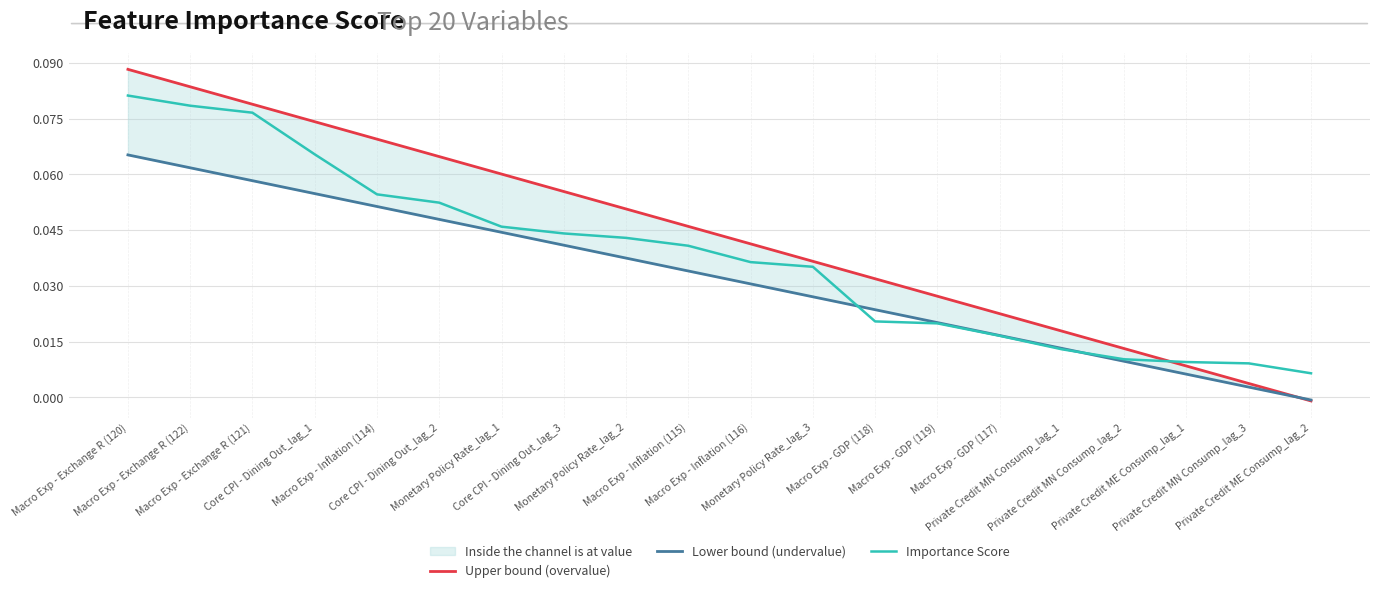

Rank the series by their maximum value, from lowest to highest.

Lower bound (undervalue), Importance Score, Upper bound (overvalue)